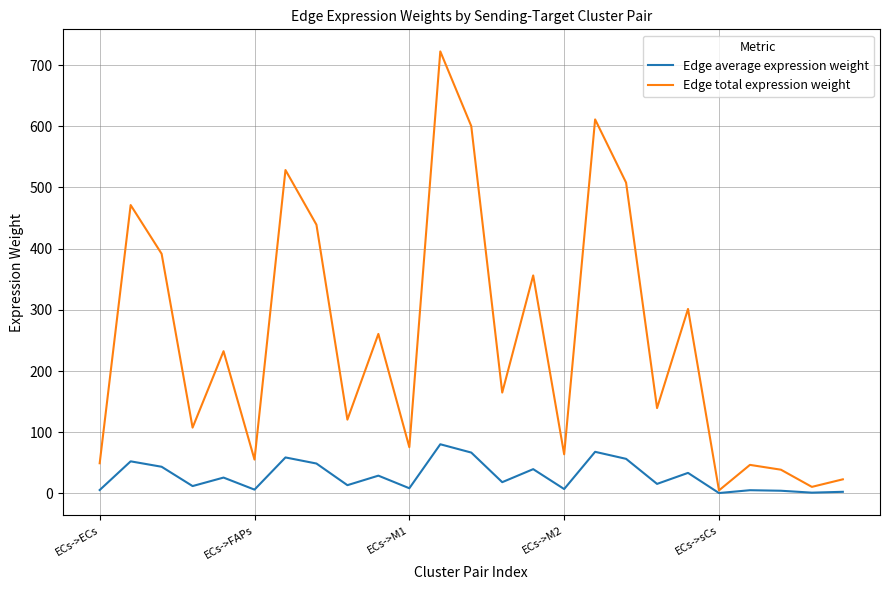

What is the difference between the second highest and second lowest values in the Edge total expression weight series?

600.6